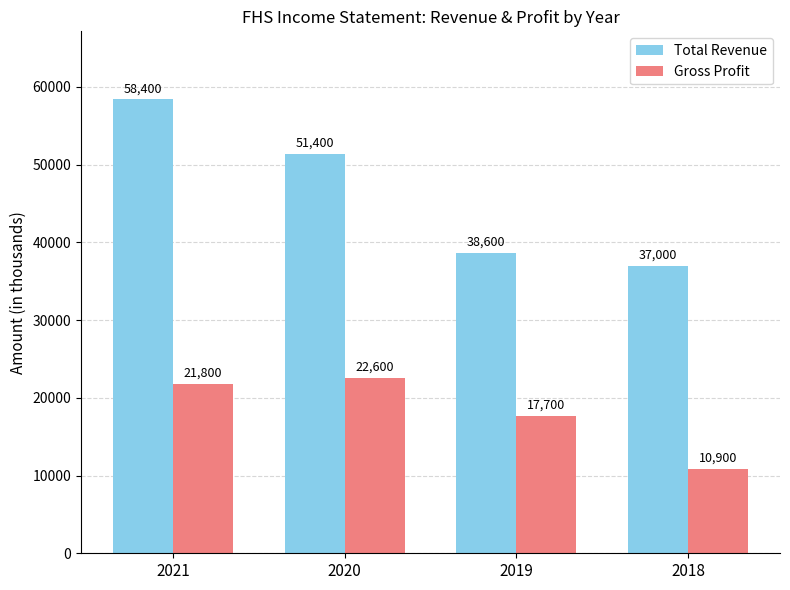

Reading left to right, transcribe all the data shown in this chart.

Total Revenue: 58400	51400	38600	37000
Gross Profit: 21800	22600	17700	10900